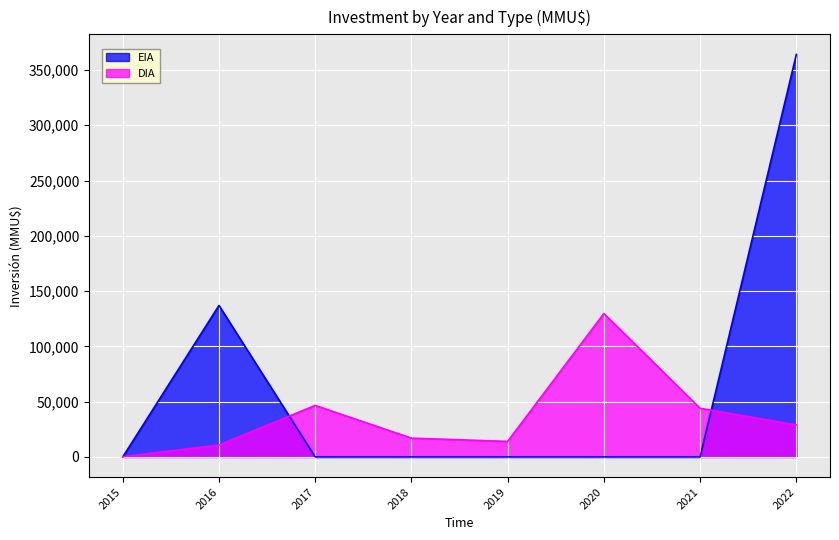

Which series has the largest range (max minus min)?

EIA